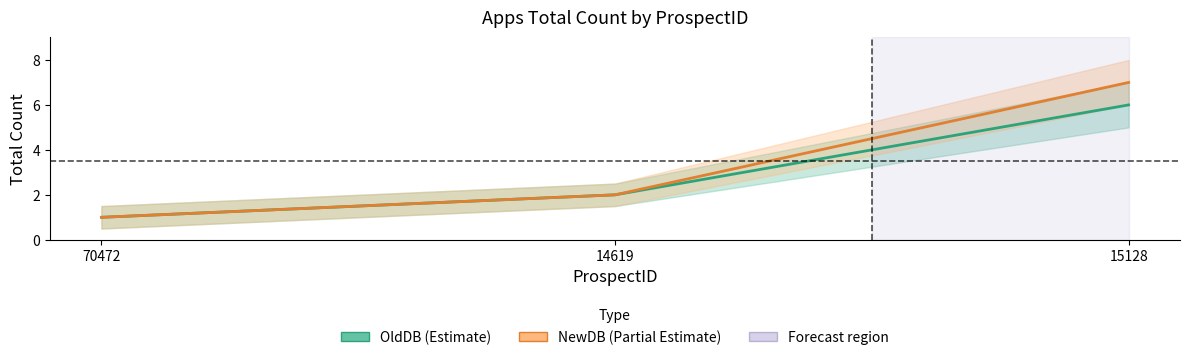

List the series in order of their peak value, highest first.

NewDB, OldDB